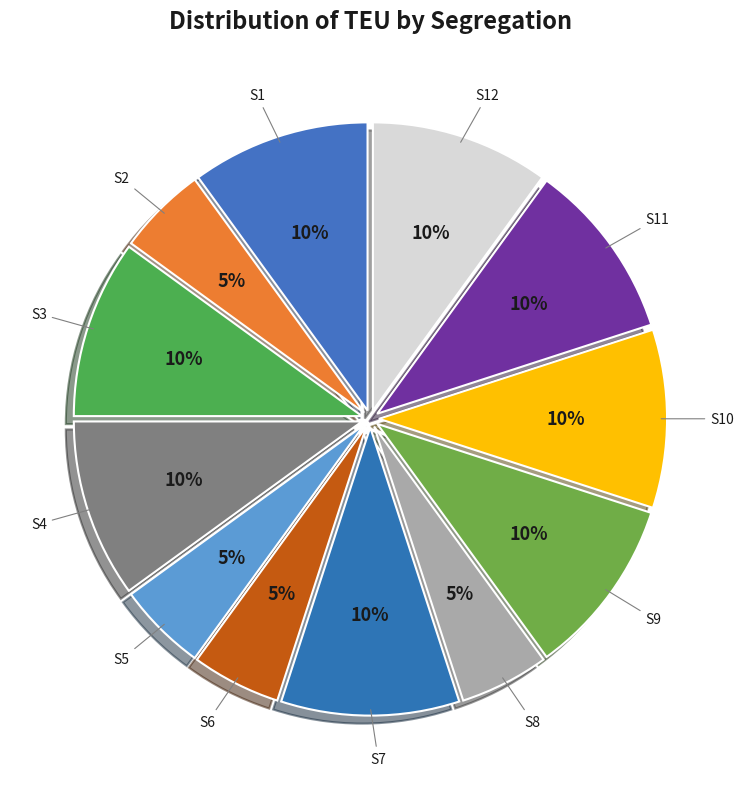

How many slices are in this pie chart?

12